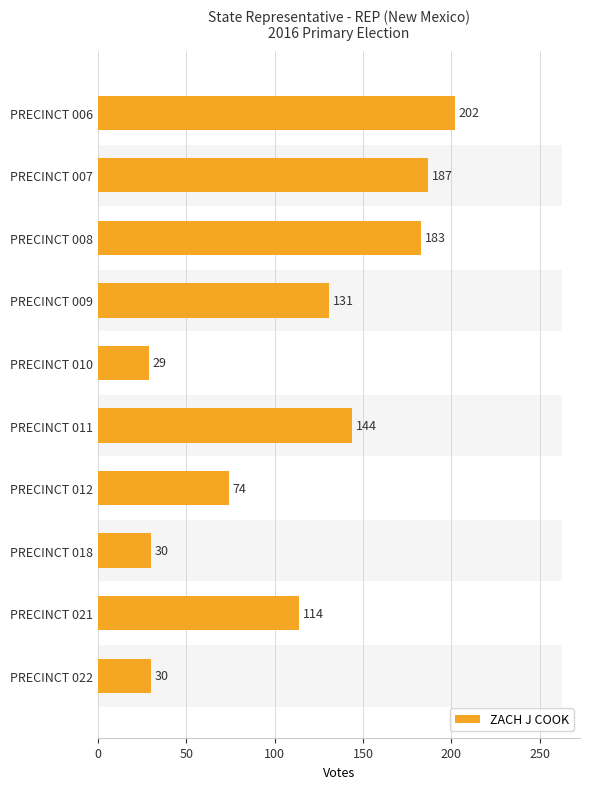

What is the difference between the maximum and second lowest values?

172